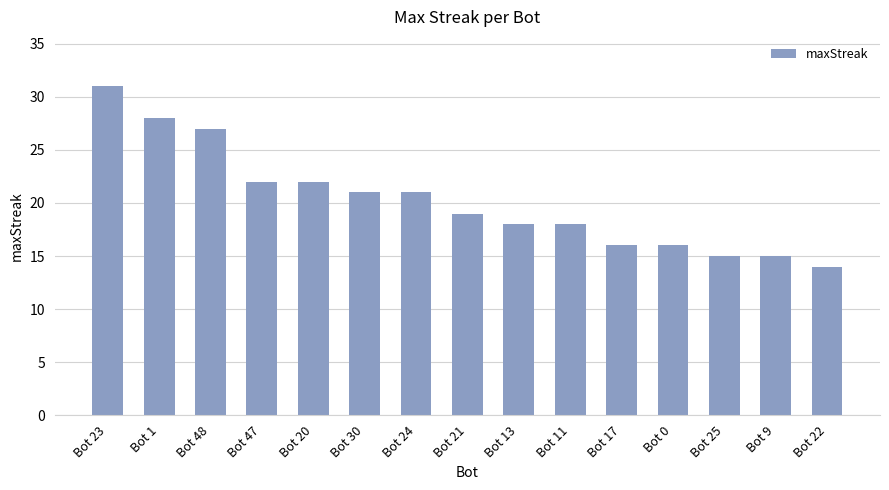

Which has a higher value, Bot 1 or Bot 48?

Bot 1